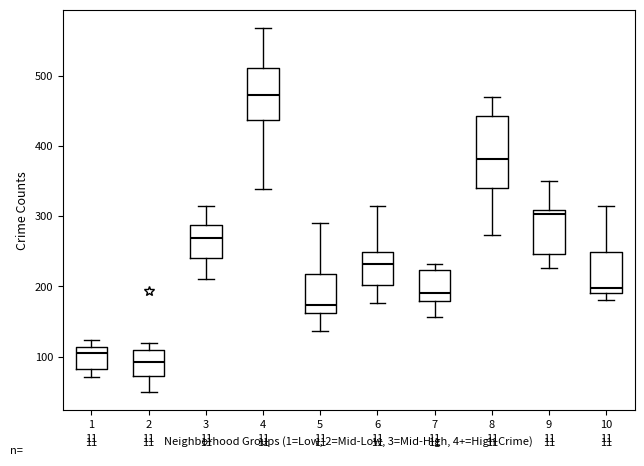

Comparing the boxes themselves (not the whiskers), which one is the tallest?

8